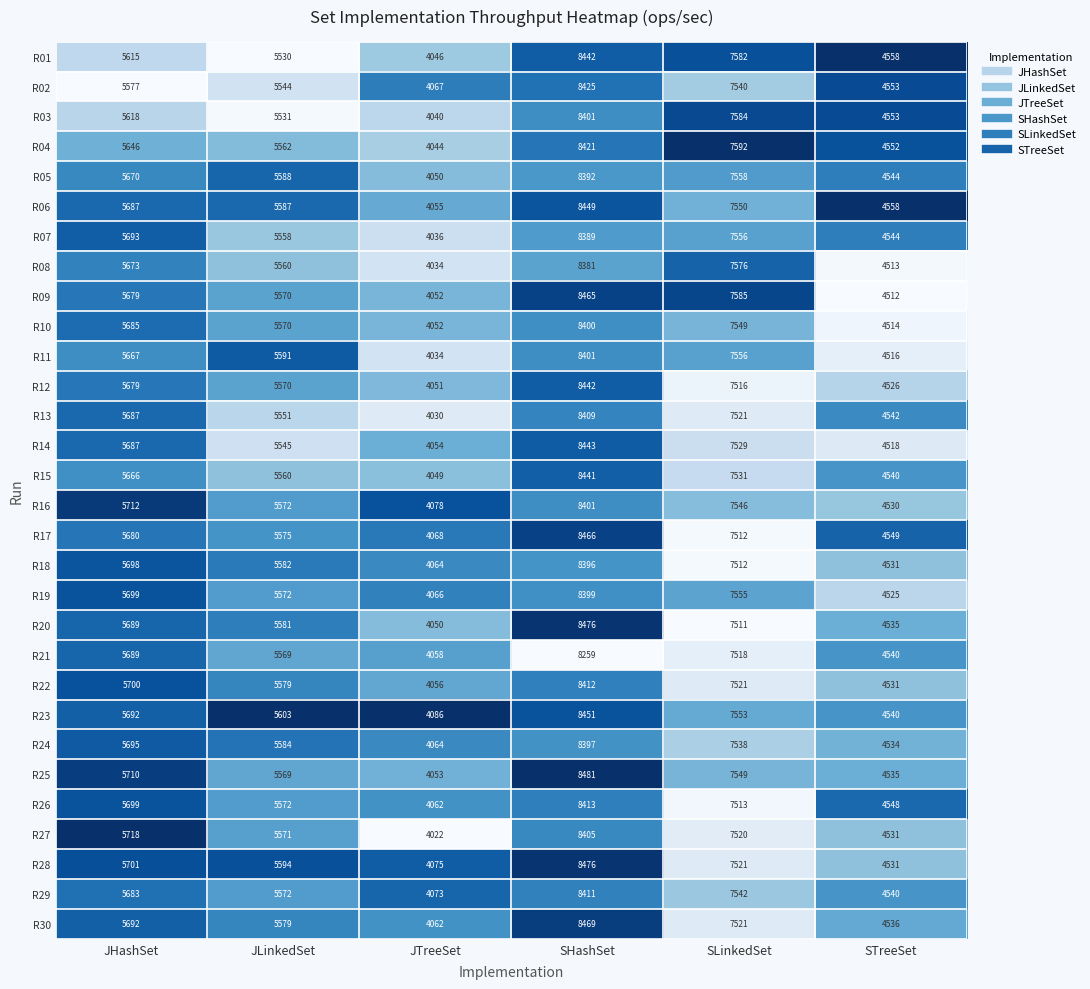

What is the difference between the highest and lowest values at JTreeSet?

64